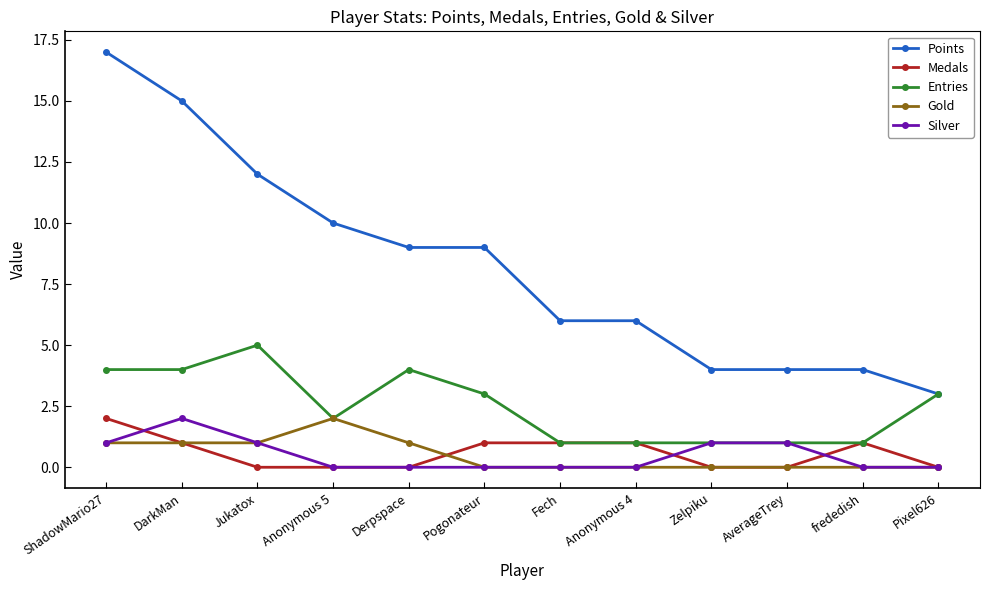

How many lines are shown in the chart?

5